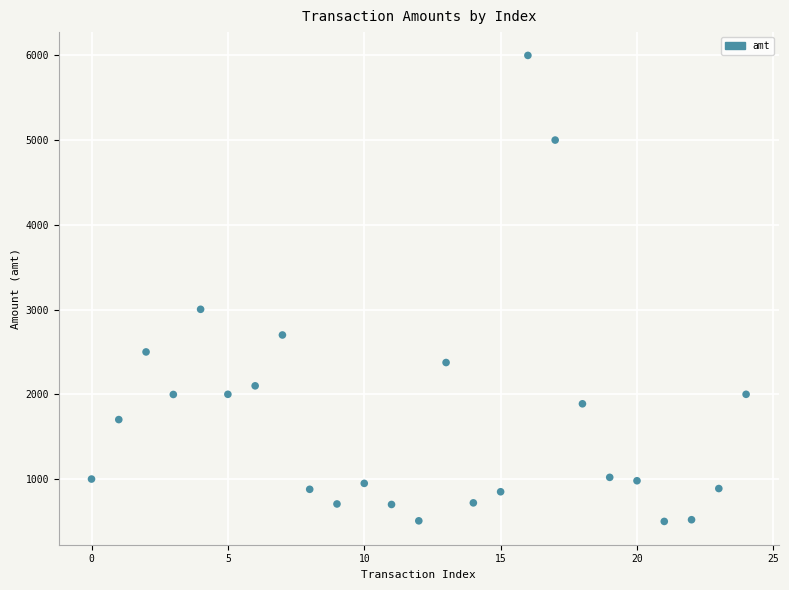

What is the range of Y values (max minus min)?

5499.0